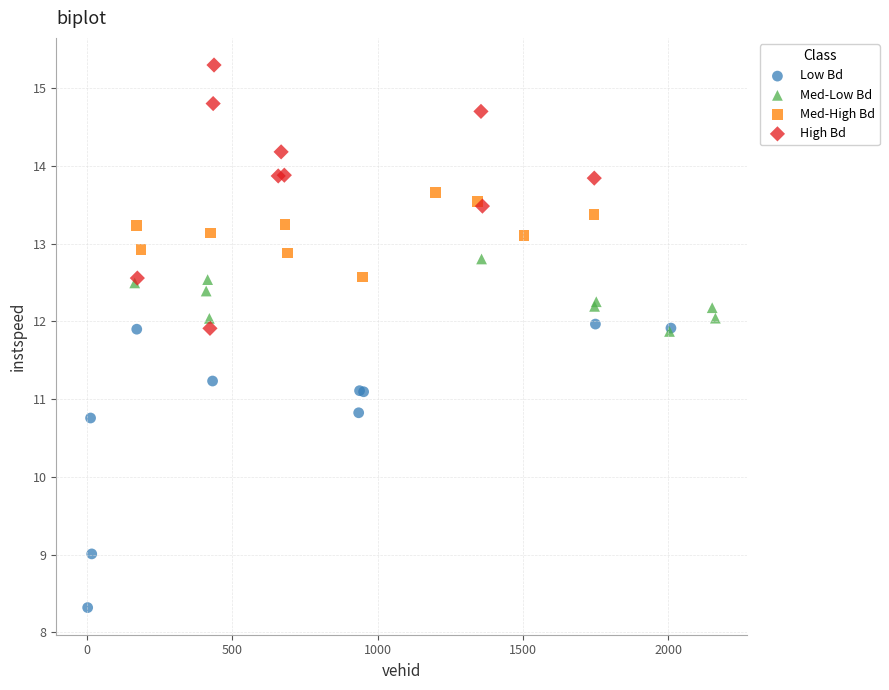

Which series reaches the minimum Y coordinate?

Low Bd